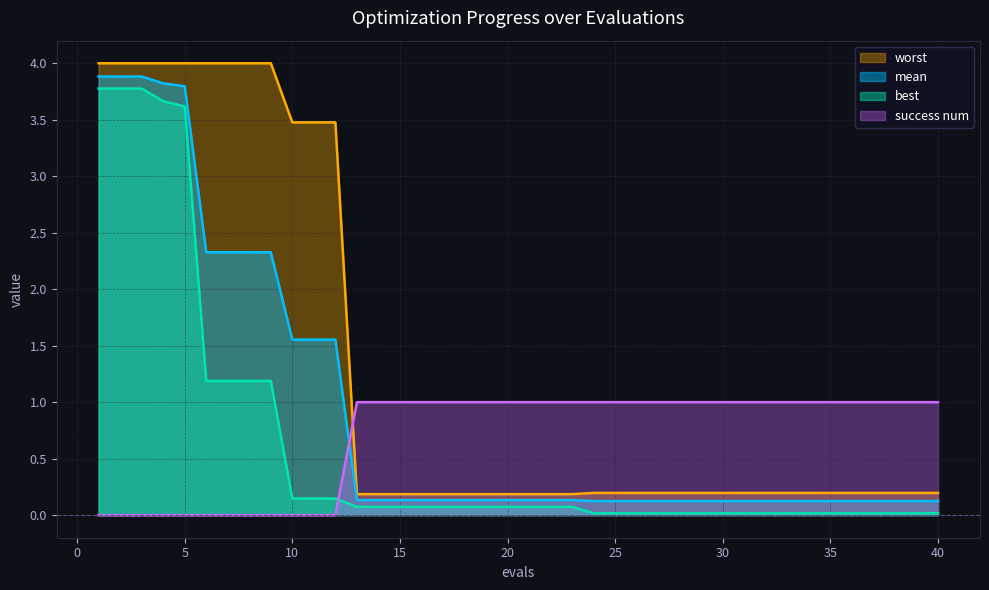

Reading left to right, transcribe all the data shown in this chart.

mean: 3.9	3.9	3.9	3.8	3.8	2.3	2.3	2.3	2.3	1.6	1.6	1.6	0.1	0.1	0.1	0.1	0.1	0.1	0.1	0.1	0.1	0.1	0.1	0.1	0.1	0.1	0.1	0.1	0.1	0.1	0.1	0.1	0.1	0.1	0.1	0.1	0.1	0.1	0.1	0.1
best: 3.8	3.8	3.8	3.7	3.6	1.2	1.2	1.2	1.2	0.1	0.1	0.1	0.1	0.1	0.1	0.1	0.1	0.1	0.1	0.1	0.1	0.1	0.1	0.0	0.0	0.0	0.0	0.0	0.0	0.0	0.0	0.0	0.0	0.0	0.0	0.0	0.0	0.0	0.0	0.0
worst: 4.0	4.0	4.0	4.0	4.0	4.0	4.0	4.0	4.0	3.5	3.5	3.5	0.2	0.2	0.2	0.2	0.2	0.2	0.2	0.2	0.2	0.2	0.2	0.2	0.2	0.2	0.2	0.2	0.2	0.2	0.2	0.2	0.2	0.2	0.2	0.2	0.2	0.2	0.2	0.2
success num: 0.0	0.0	0.0	0.0	0.0	0.0	0.0	0.0	0.0	0.0	0.0	0.0	1.0	1.0	1.0	1.0	1.0	1.0	1.0	1.0	1.0	1.0	1.0	1.0	1.0	1.0	1.0	1.0	1.0	1.0	1.0	1.0	1.0	1.0	1.0	1.0	1.0	1.0	1.0	1.0